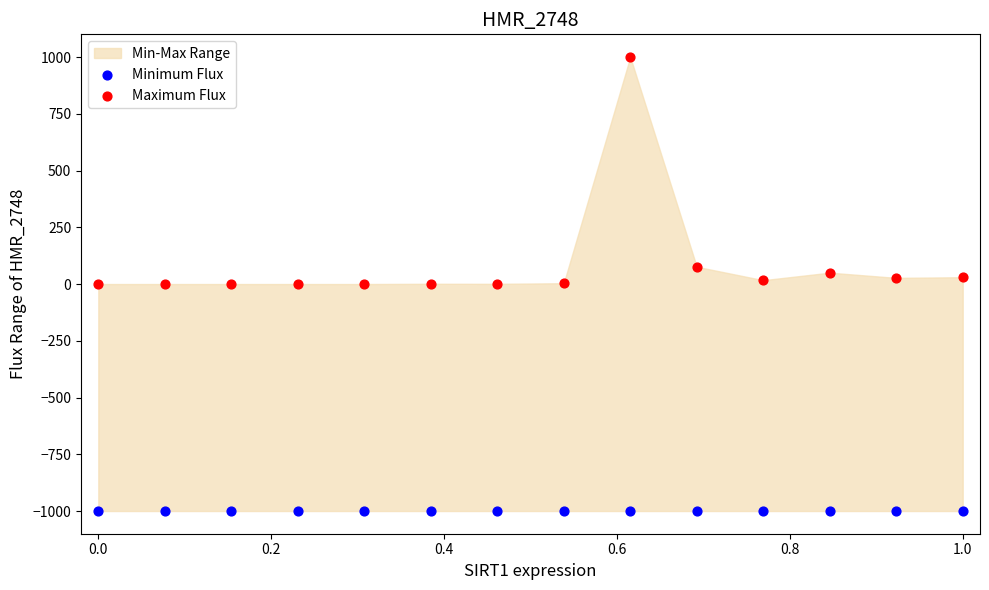

Which series reaches the maximum Y coordinate?

Maximum Flux